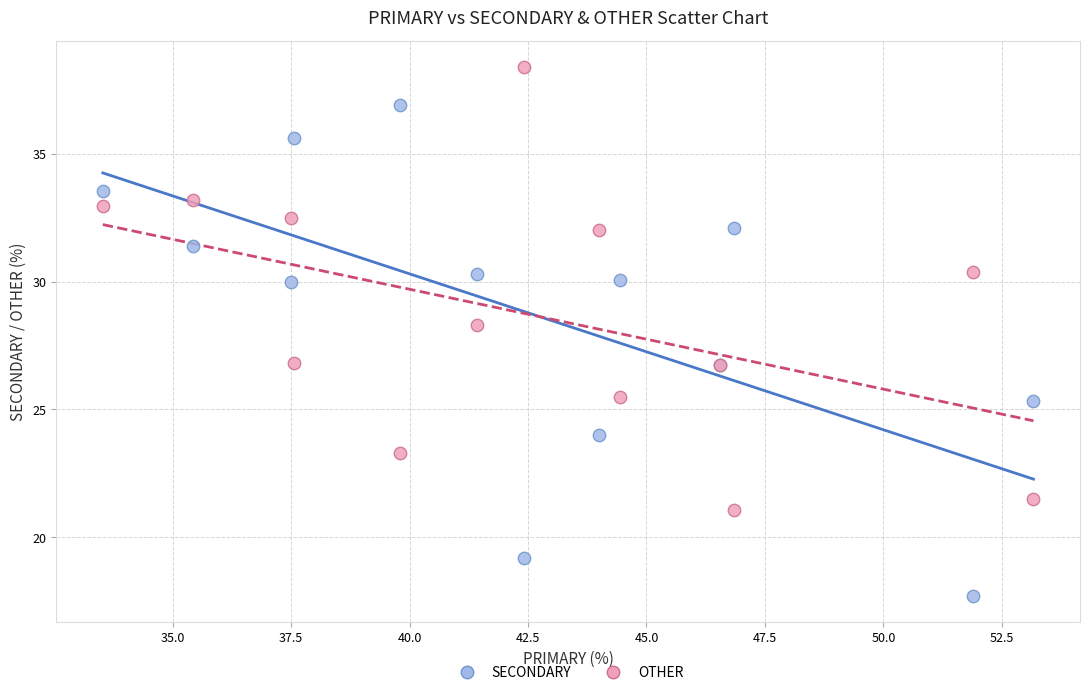

Which series reaches the minimum Y coordinate?

SECONDARY